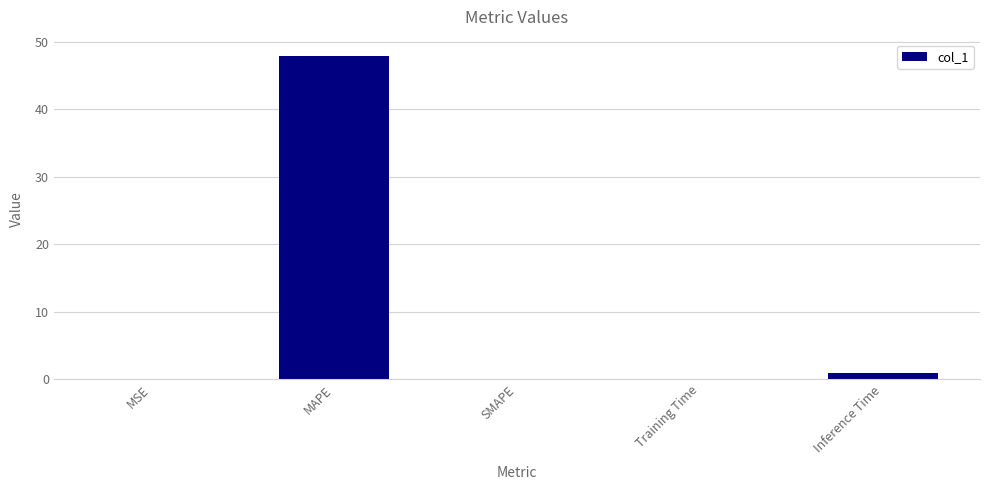

At which label is the value closest to 23?

Inference Time